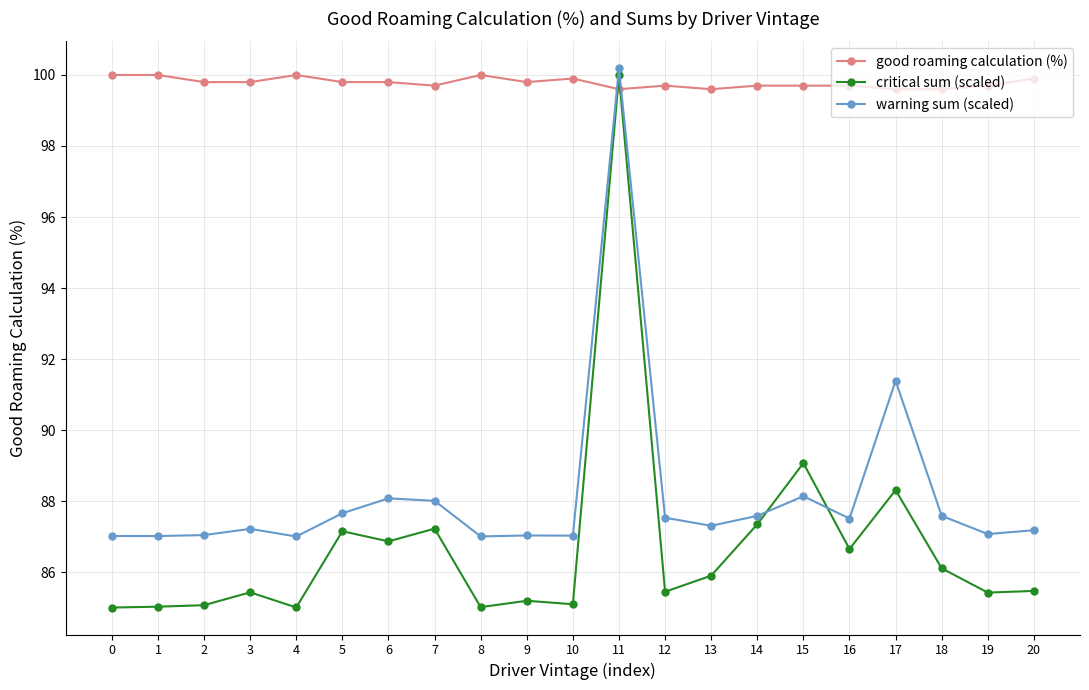

Which series ends up on top after the final intersection of warning sum (scaled) and critical sum (scaled)?

warning sum (scaled)